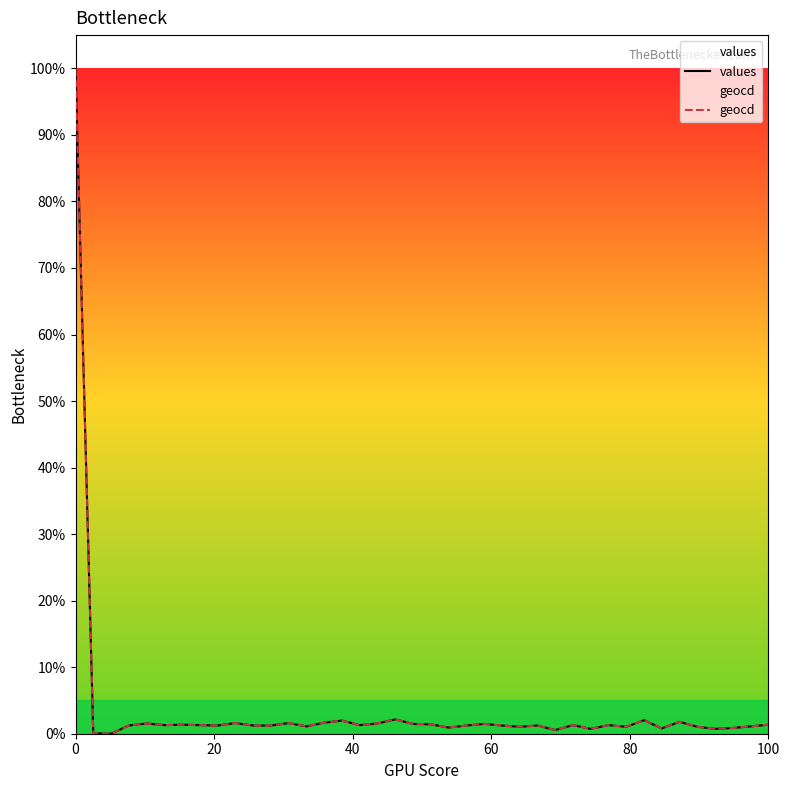

The value of values at 9 is 2.1. True or false?

False